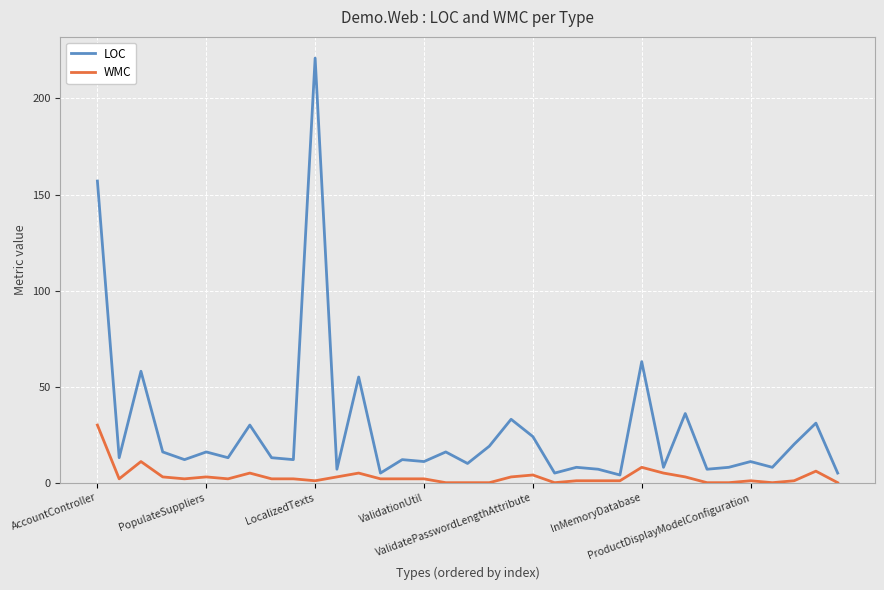

Which series has the widest spread of values?

LOC